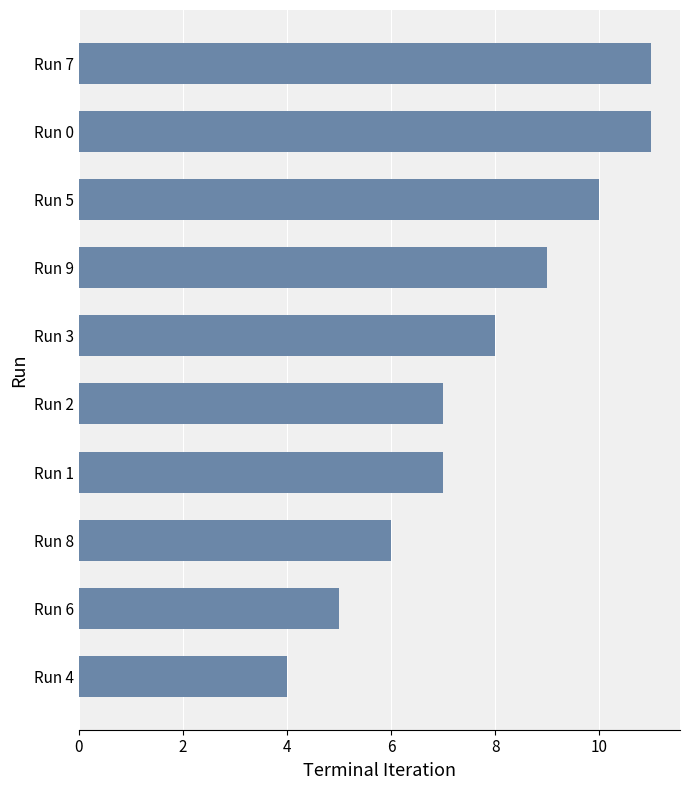

What is the difference between the maximum and minimum values?

7